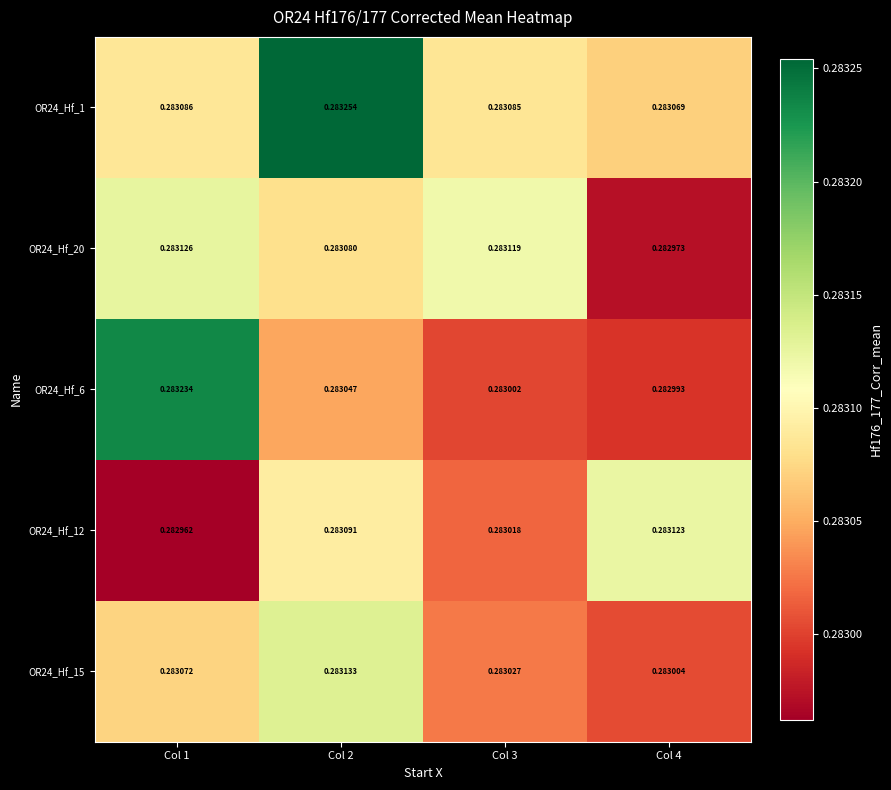

Is the value of OR24_Hf_6 at Col 2 greater than the value of OR24_Hf_12 at Col 1?

Yes